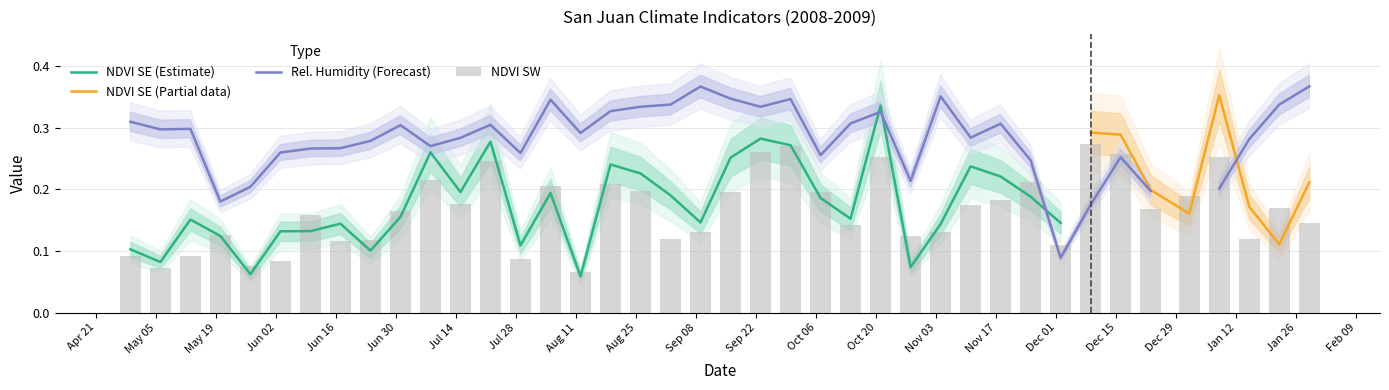

What is the sum of all values?

6.6